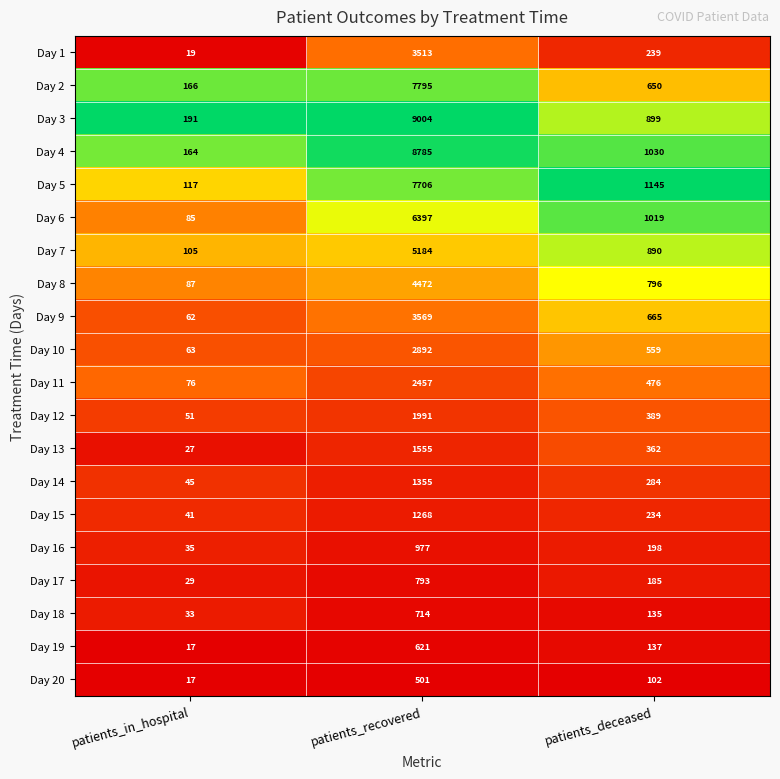

At patients_recovered, list the series in order from largest to smallest.

Day 3, Day 4, Day 2, Day 5, Day 6, Day 7, Day 8, Day 9, Day 1, Day 10, Day 11, Day 12, Day 13, Day 14, Day 15, Day 16, Day 17, Day 18, Day 19, Day 20